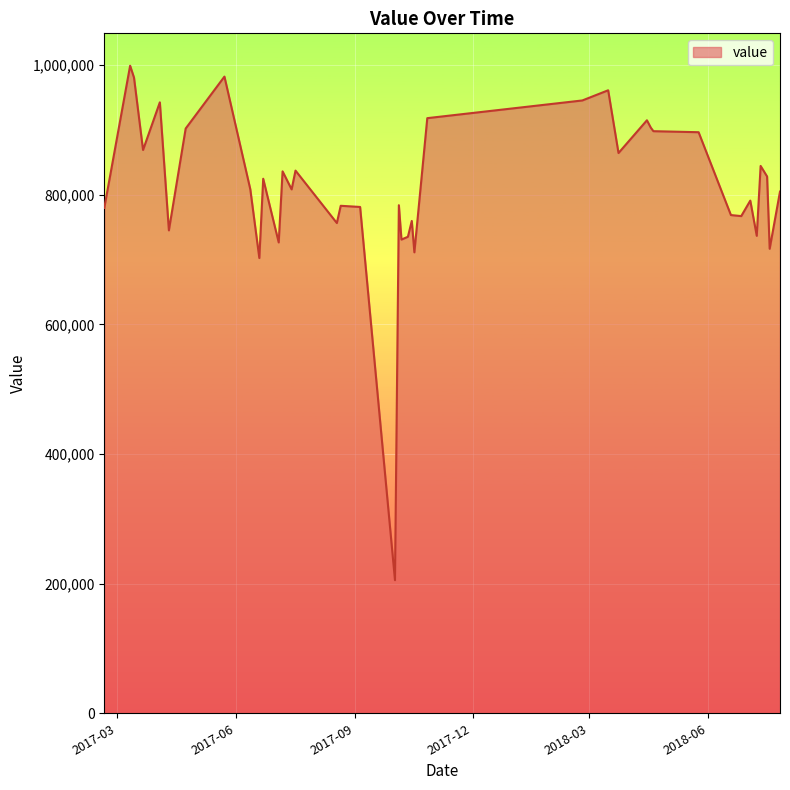

What is the smallest value displayed?

205300